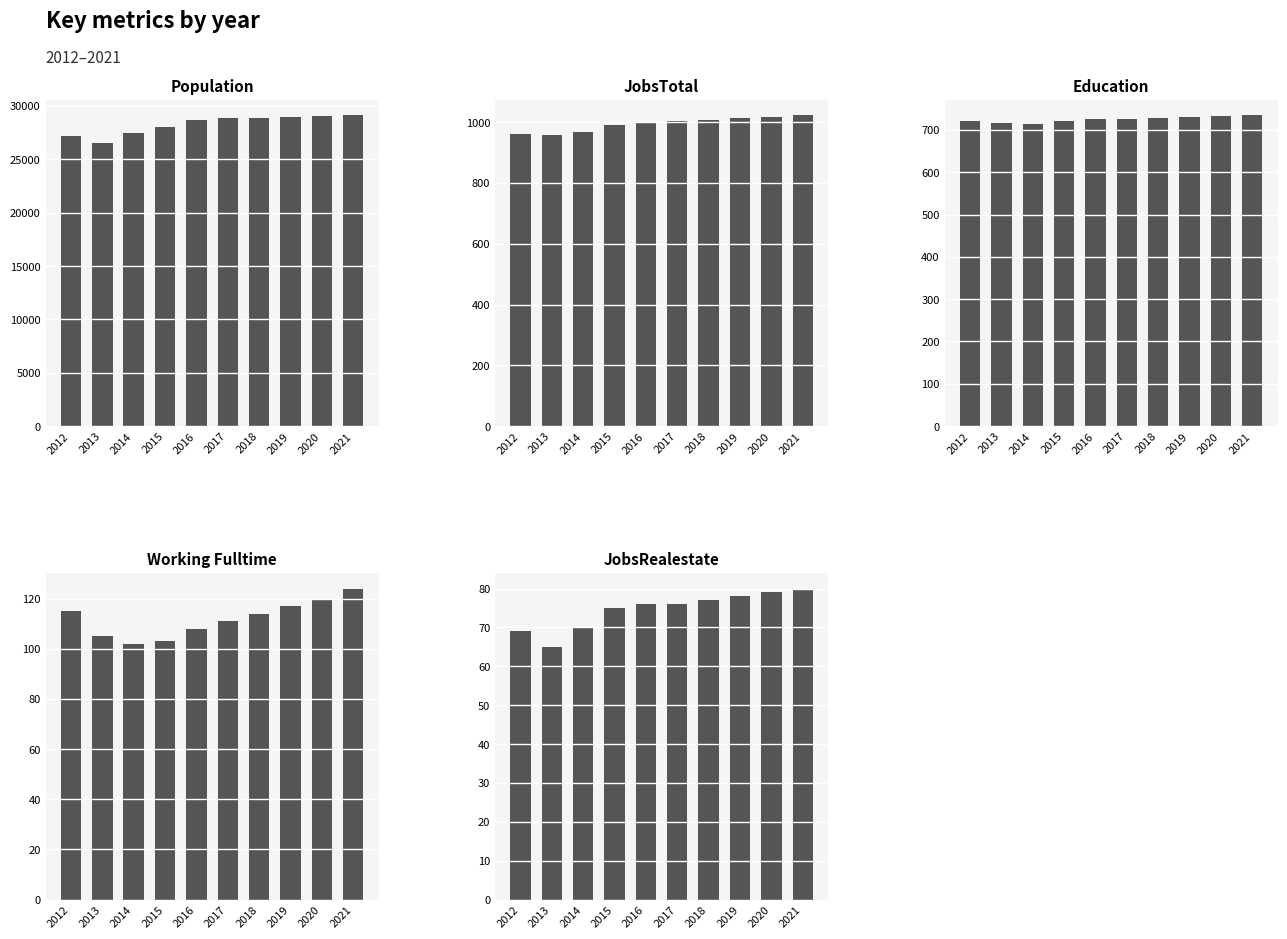

Reading right to left, what are all the values shown in this chart?

Population: 29149	29070	28990	28910	28834	28738	28047	27467	26539	27194
JobsTotal: 1023	1017	1012	1007	1002	997	990	966	956	960
Education: 735	733	731	728	726	725	720	715	716	721
Working_Fulltime: 124	120	117	114	111	108	103	102	105	115
JobsRealestate: 80	79	78	77	76	76	75	70	65	69